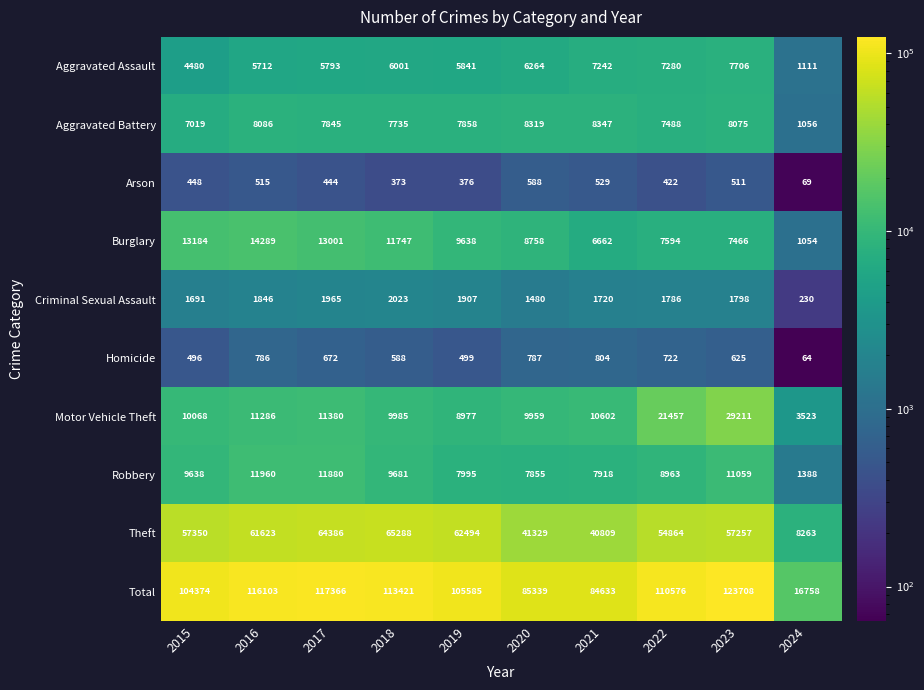

Rank the series at 2021 from lowest to highest value.

Arson, Homicide, Criminal Sexual Assault, Burglary, Aggravated Assault, Robbery, Aggravated Battery, Motor Vehicle Theft, Theft, Total